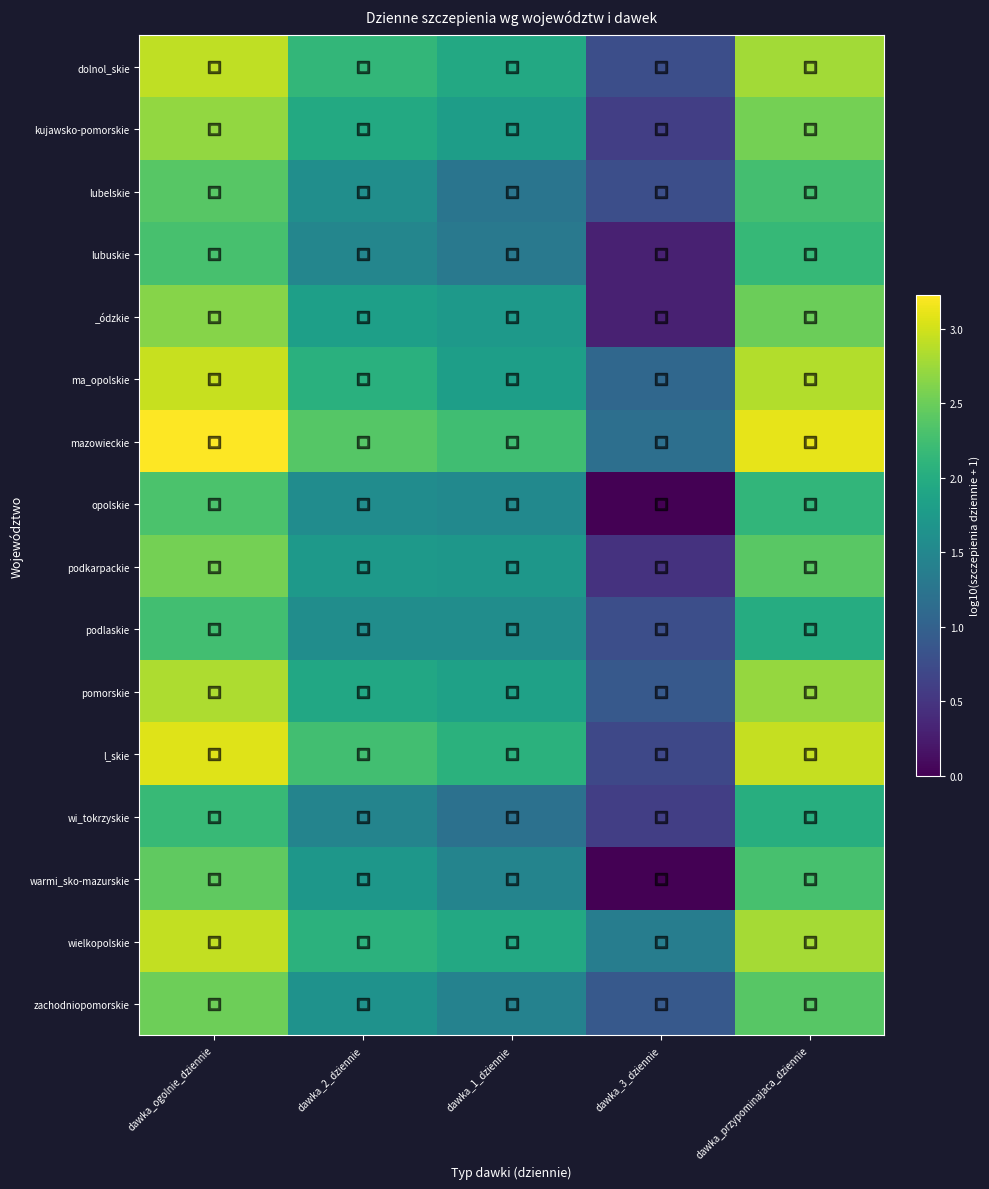

Rank the series at dawka_przypominajaca_dziennie from highest to lowest value.

mazowieckie, l_skie, ma_opolskie, wielkopolskie, dolnol_skie, pomorskie, kujawsko-pomorskie, _ódzkie, podkarpackie, zachodniopomorskie, warmi_sko-mazurskie, lubelskie, lubuskie, opolskie, wi_tokrzyskie, podlaskie